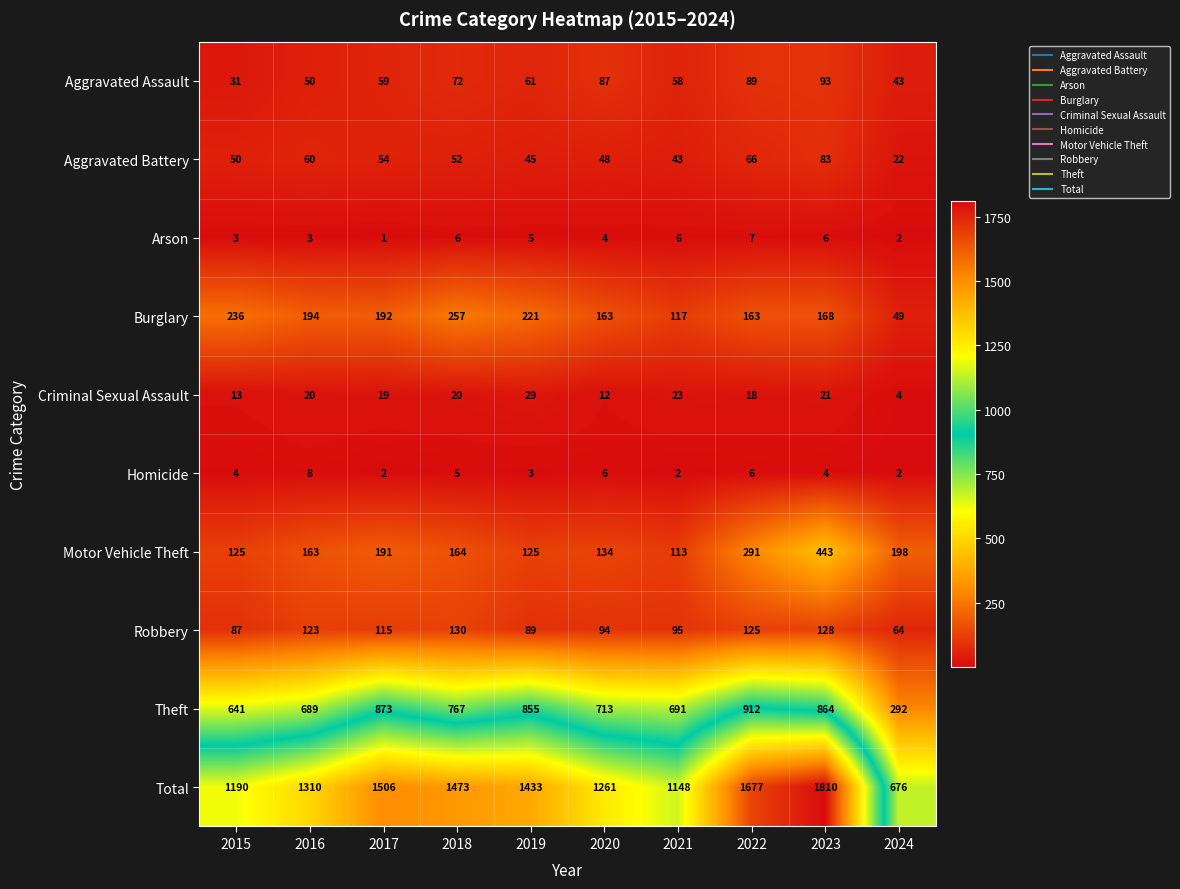

True or false: Criminal Sexual Assault has a value of 18 at 2022.

True